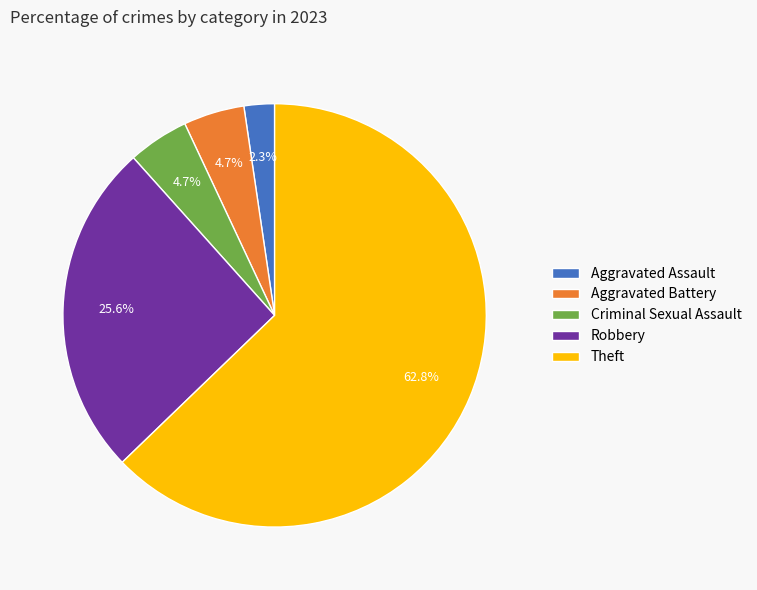

What is the smallest slice in the pie chart?

Aggravated Assault